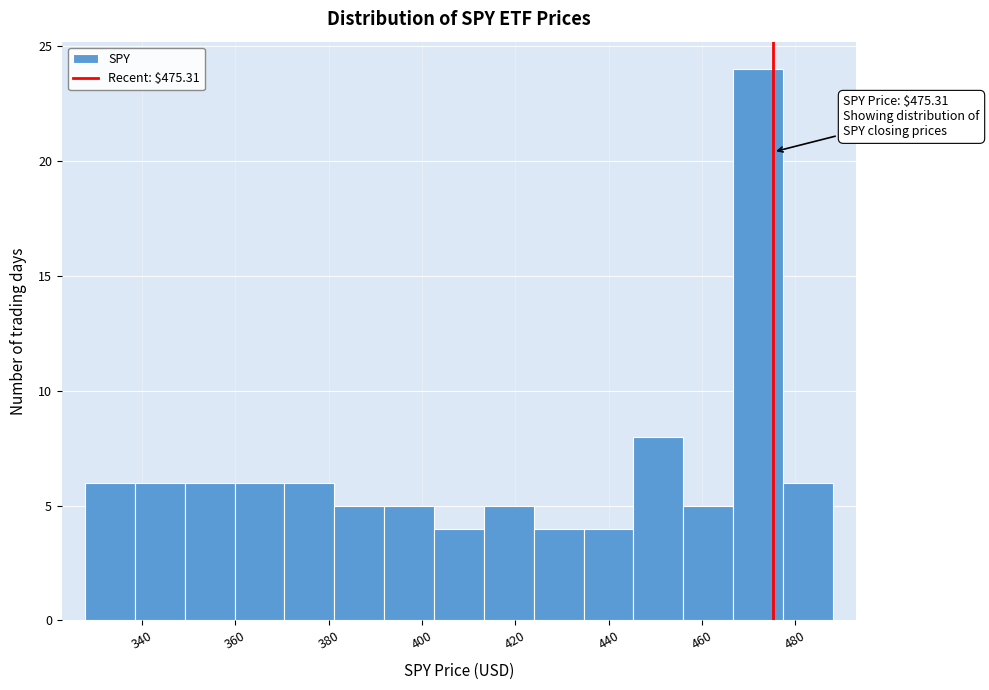

Over which range of the x-axis is the bar tallest?

466 to 478